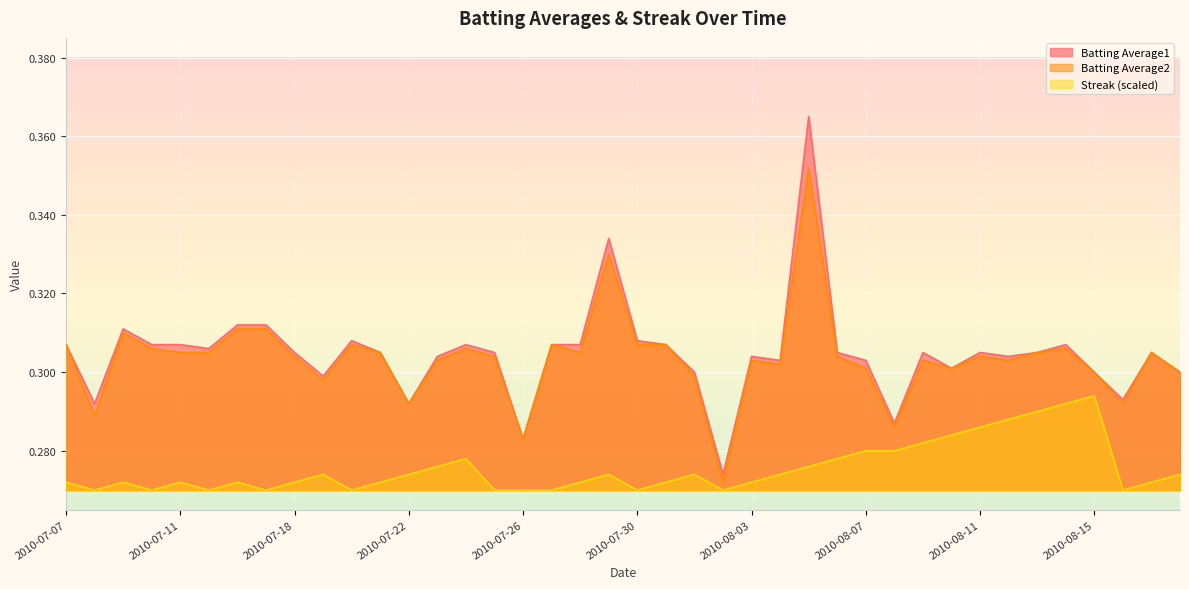

How many distinct data groups are displayed?

3